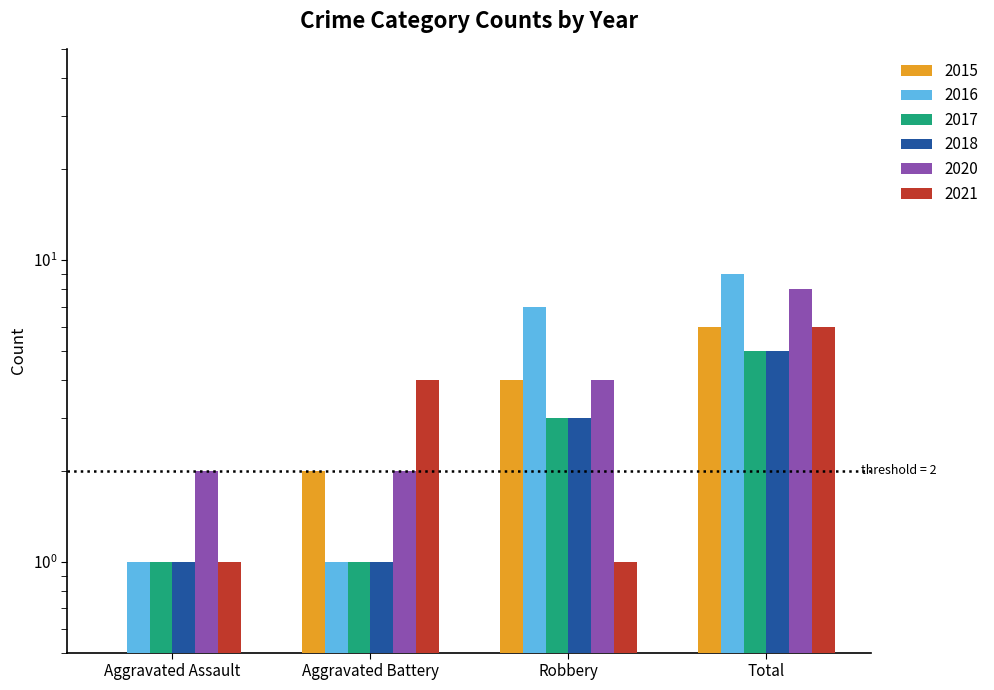

At which label does 2015 first exceed 4?

Total